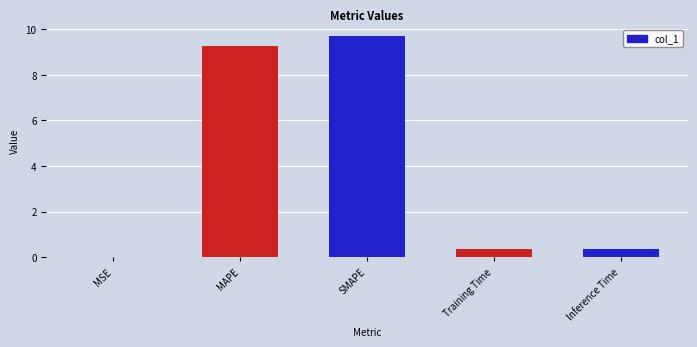

What is the average value?

3.9